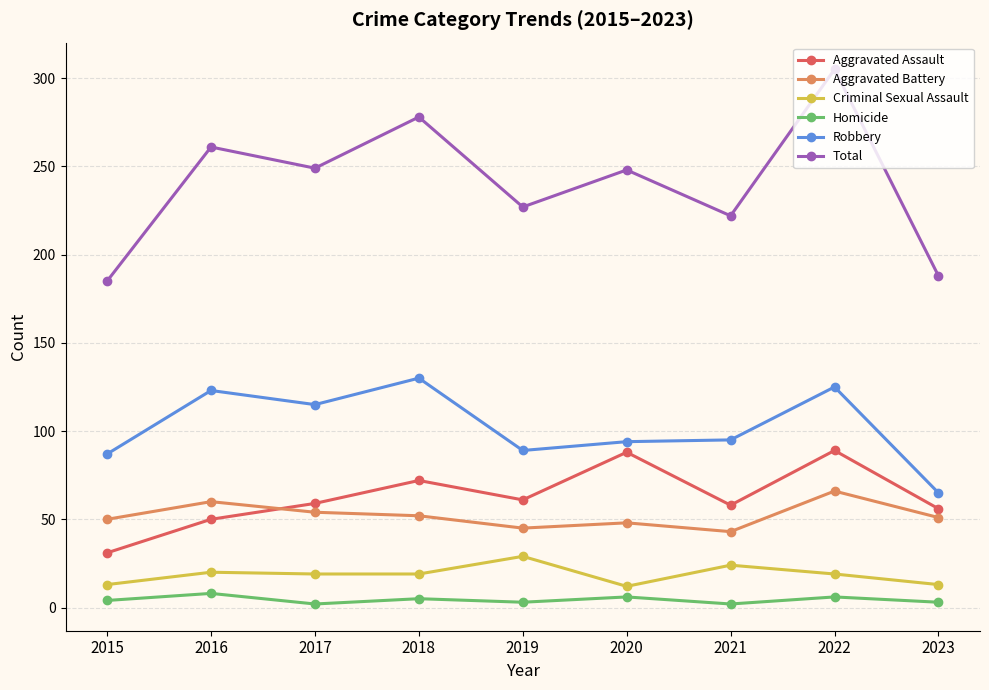

What are all the series names shown in the legend?

Aggravated Assault, Aggravated Battery, Criminal Sexual Assault, Homicide, Robbery, Total